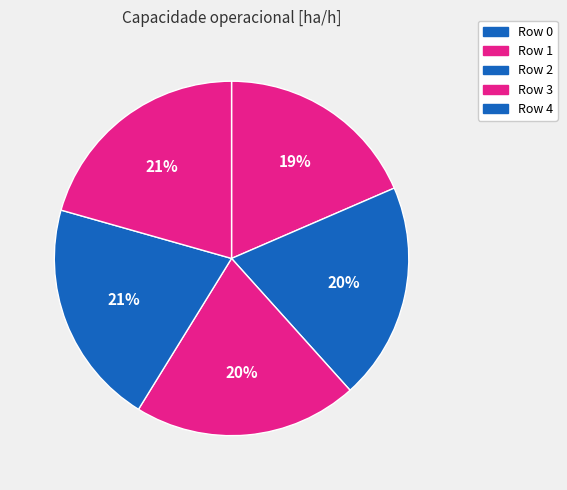

How many slices are in this pie chart?

5